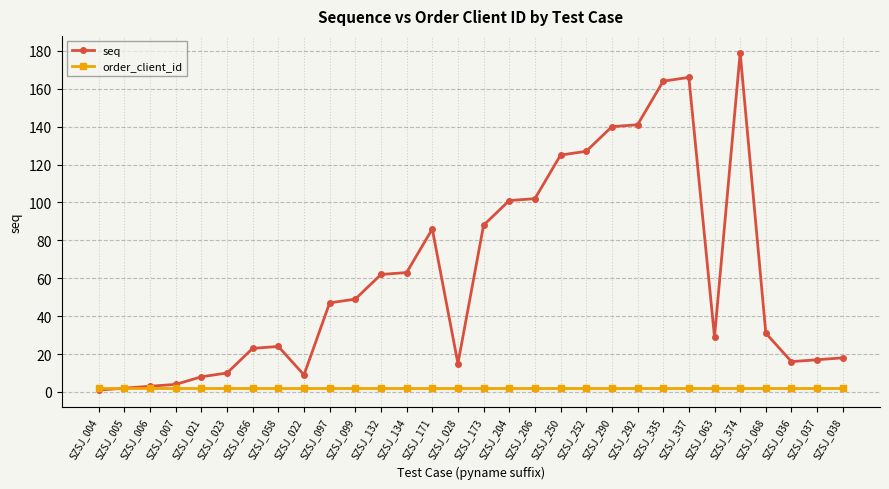

The seq series shows 3 at SZSJ_006. True or false?

True